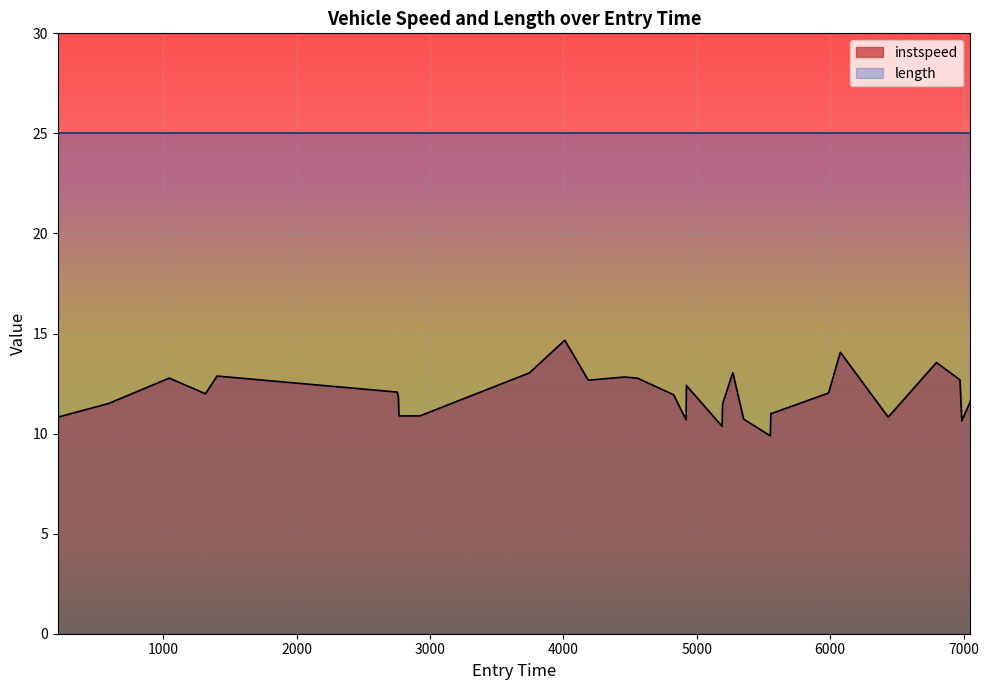

What is the average value?

11.9